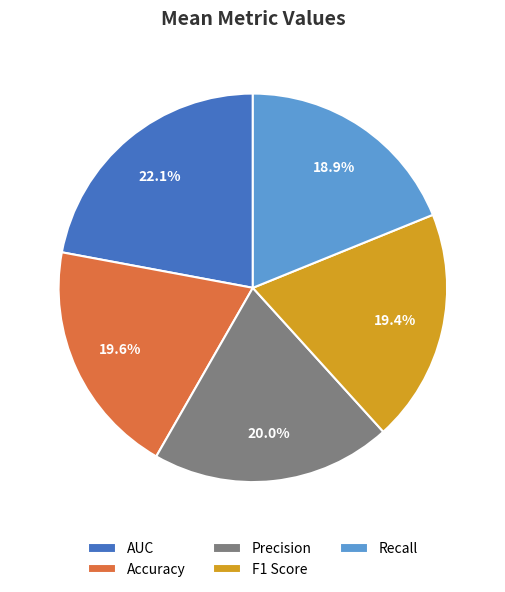

What is the smallest slice in the pie chart?

Recall